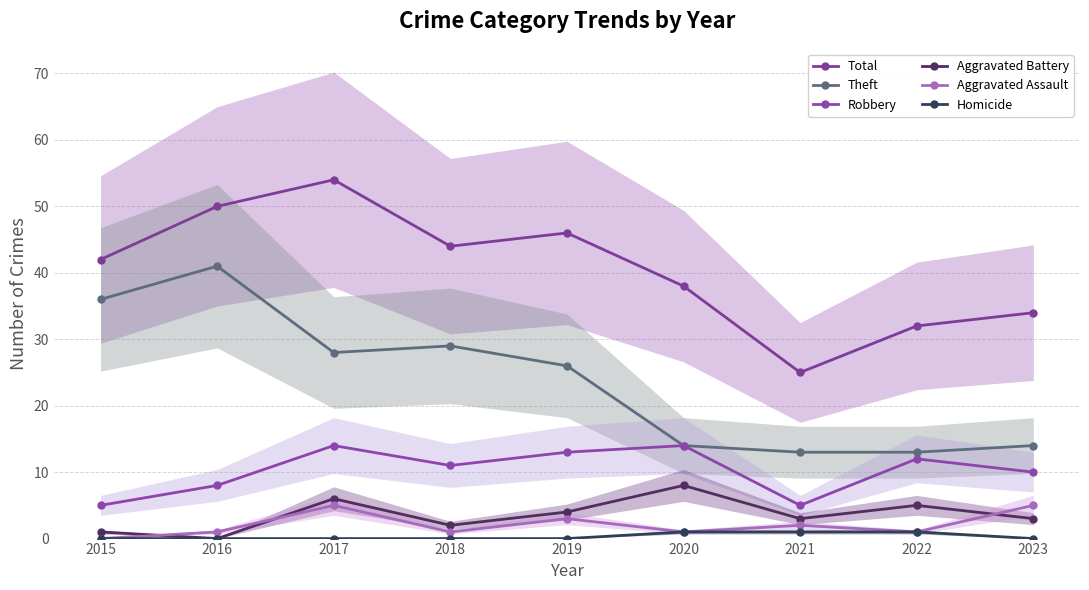

Is it true that Aggravated Battery equals 1 at 2021?

False